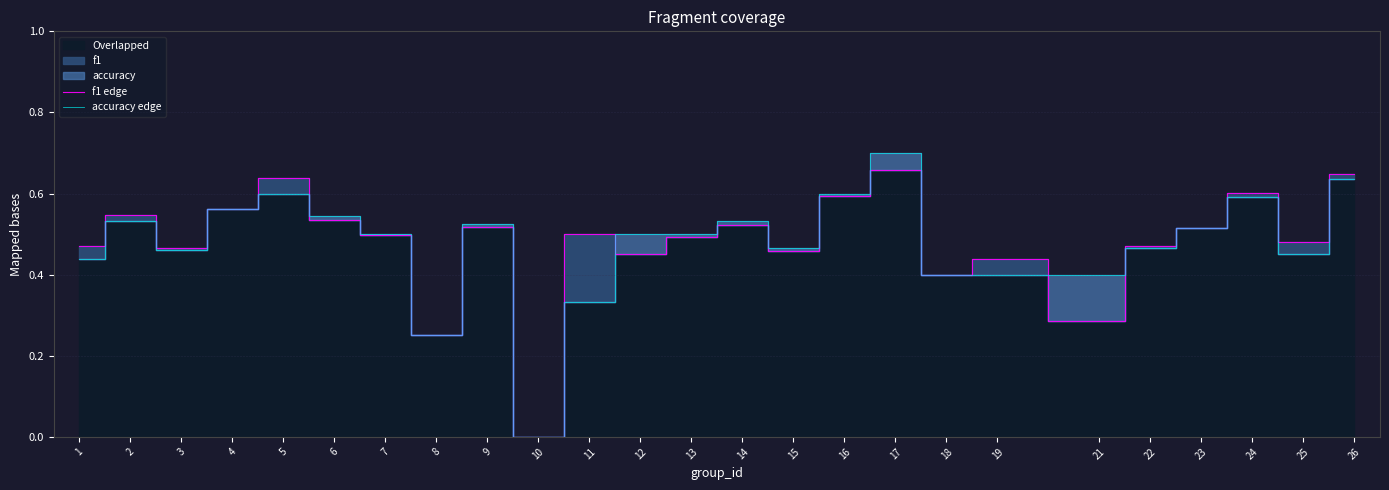

Which has a higher value, 7 or 11?

11